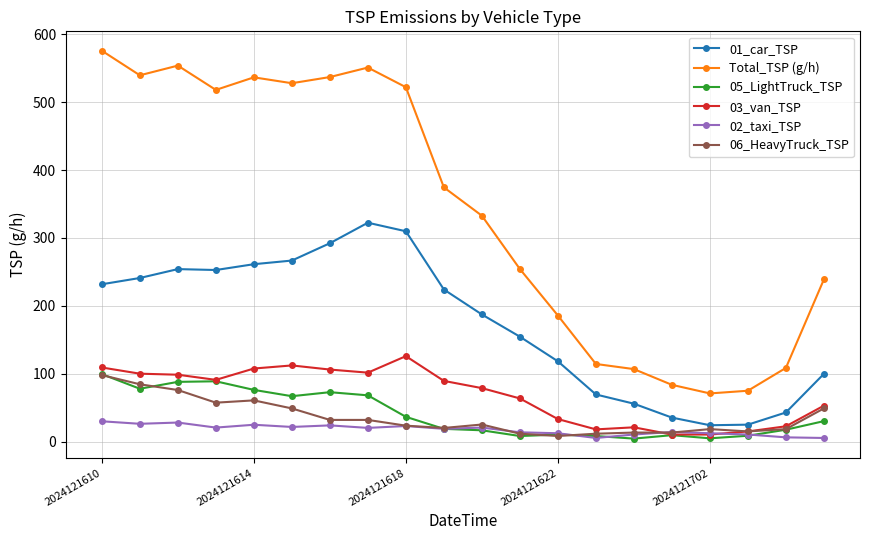

What is the maximum value for Total_TSP (g/h)?

575.7